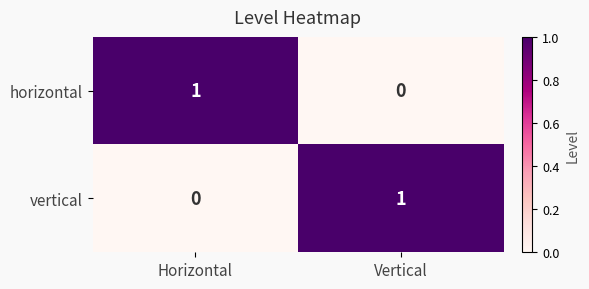

True or false: vertical has a value of 0 at Horizontal.

True